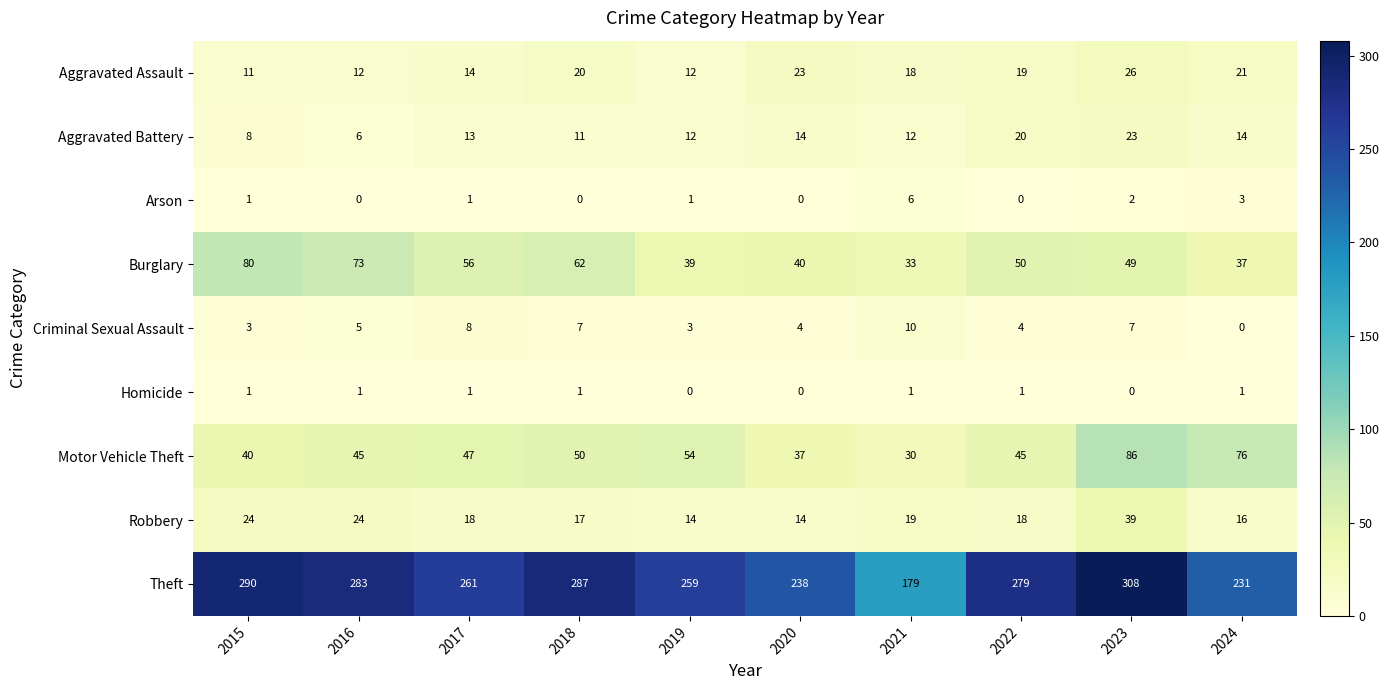

Is it true that Arson equals 0 at 2022?

True